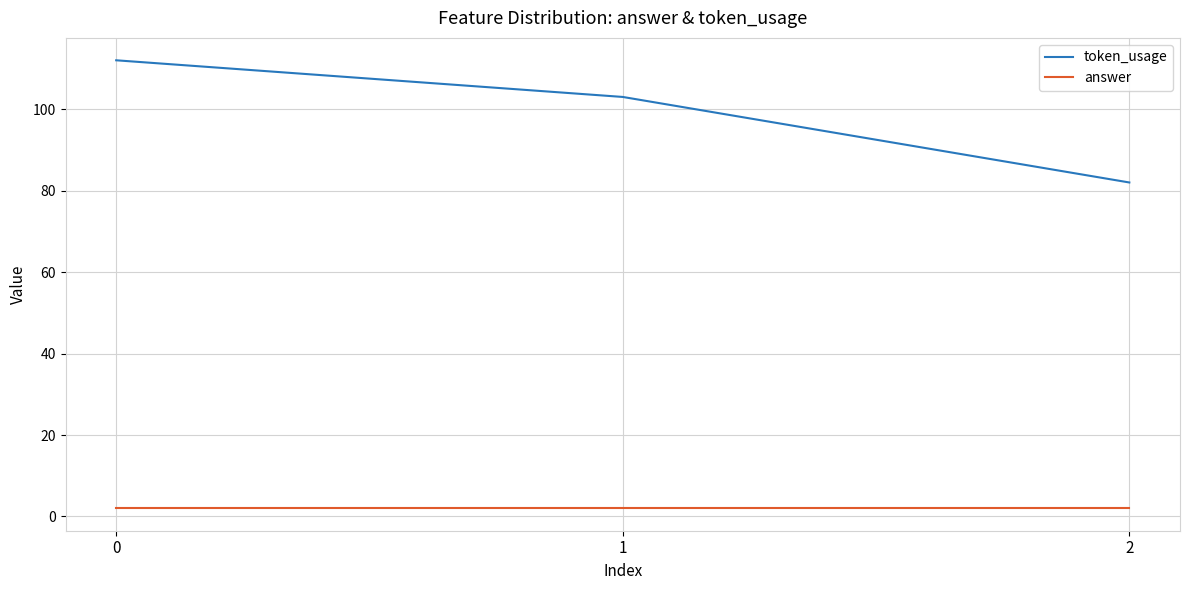

Reading left to right, transcribe all the data shown in this chart.

token_usage: 112	103	82
answer: 2	2	2